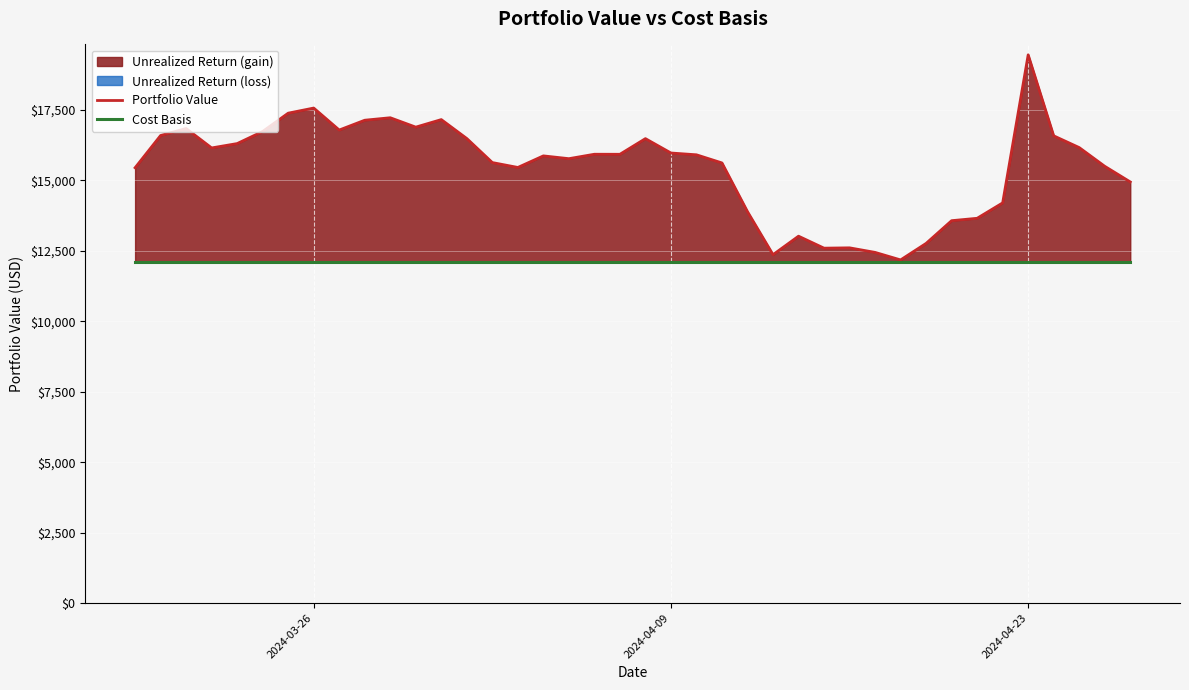

What is the difference between the second highest and minimum values in the Portfolio Value series?

5387.8